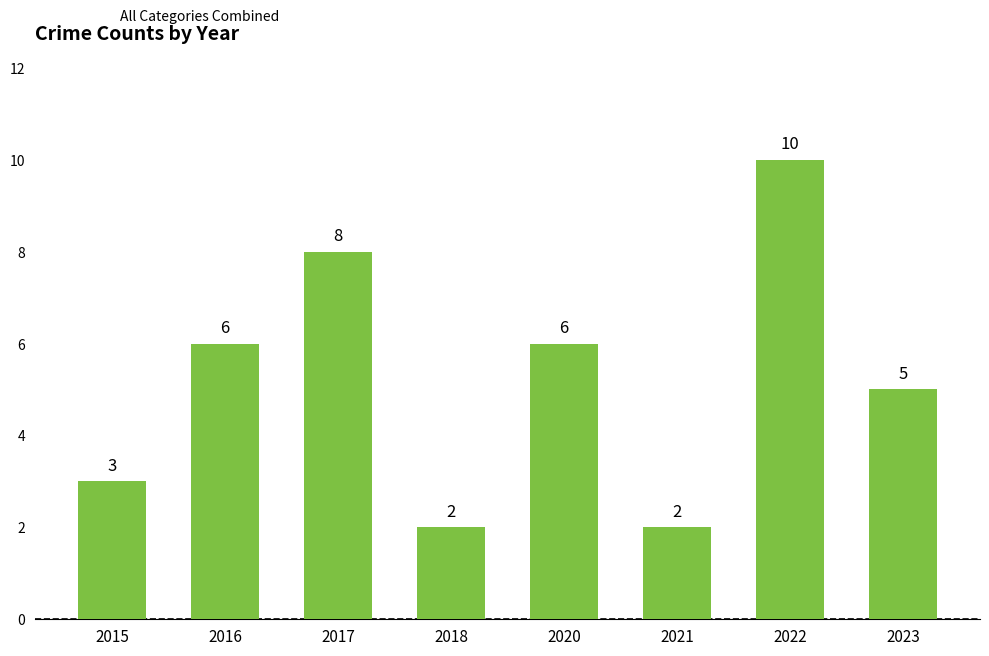

How many series are shown in this chart?

1